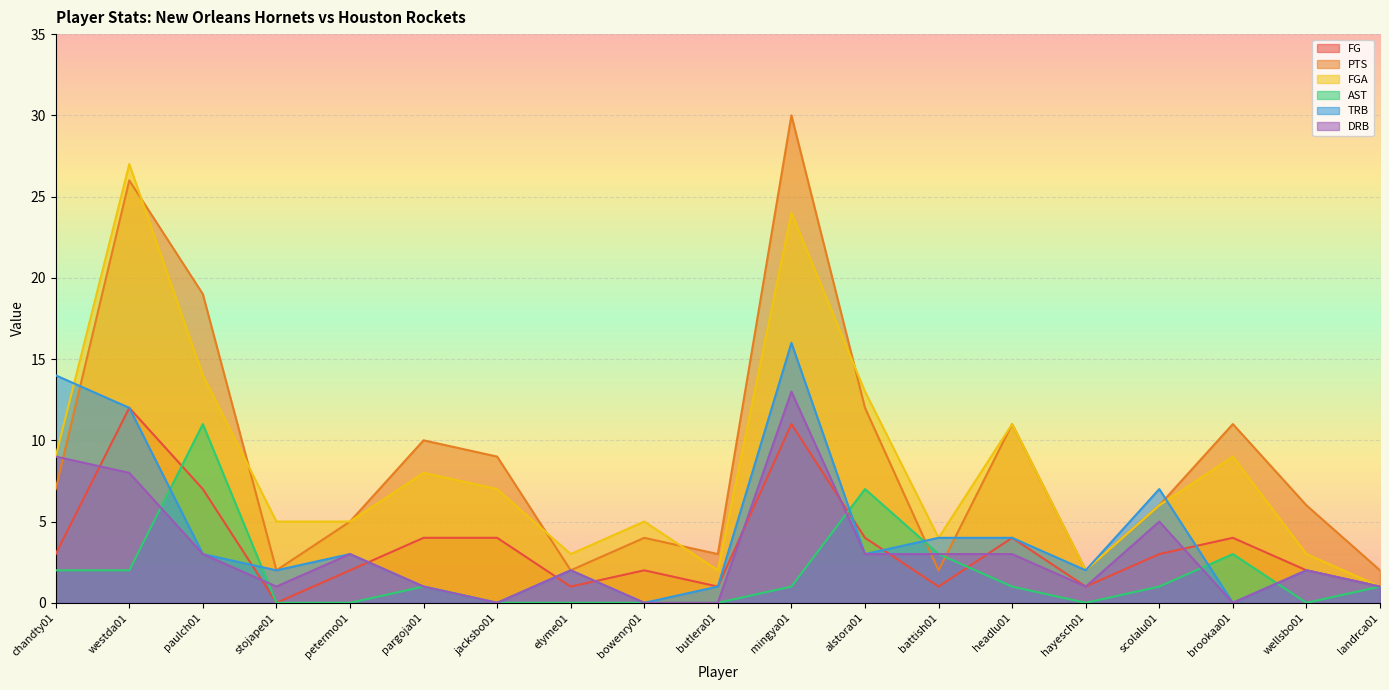

Which has a higher value, bowenry01 or stojape01?

bowenry01